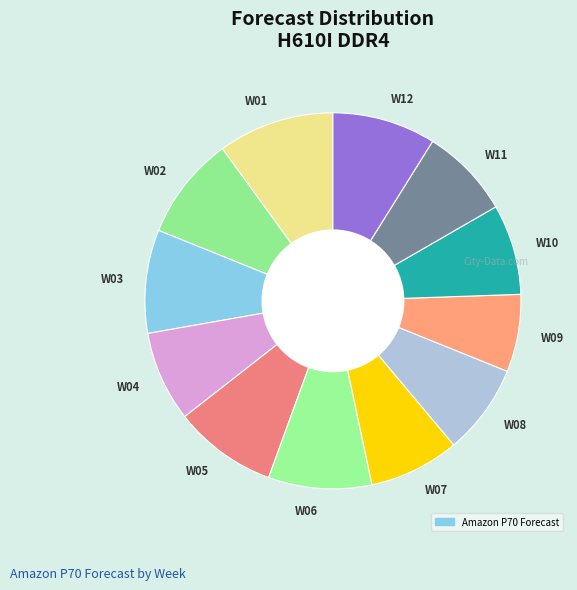

Approximately how many times larger is the value at W10 compared to W11?

1.0